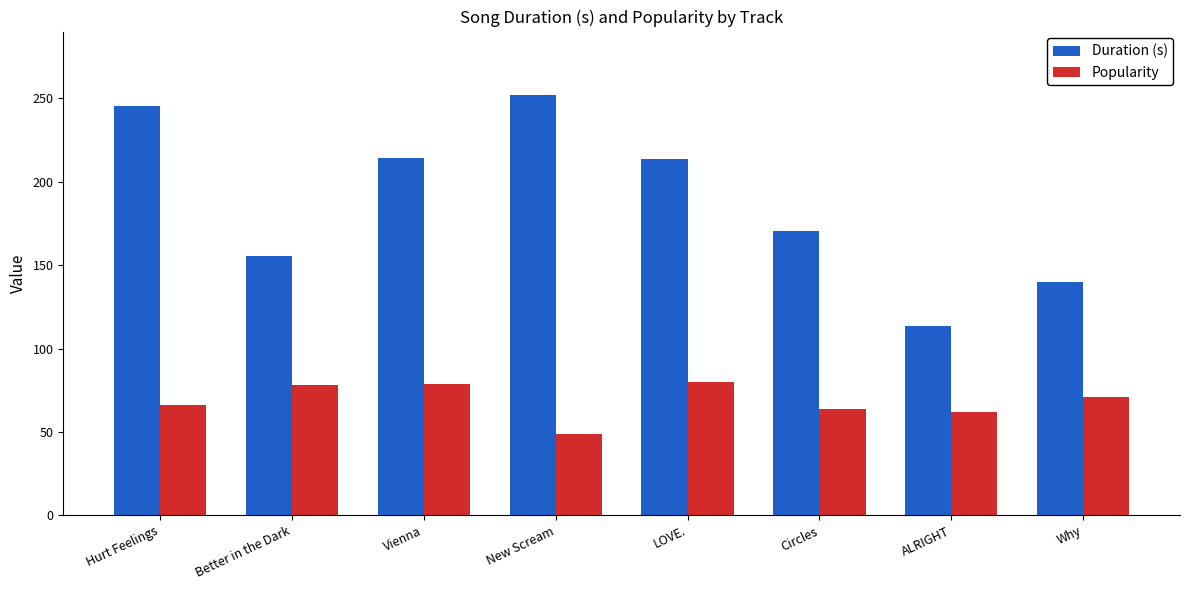

What is the difference between the highest and lowest values at ALRIGHT?

51.5